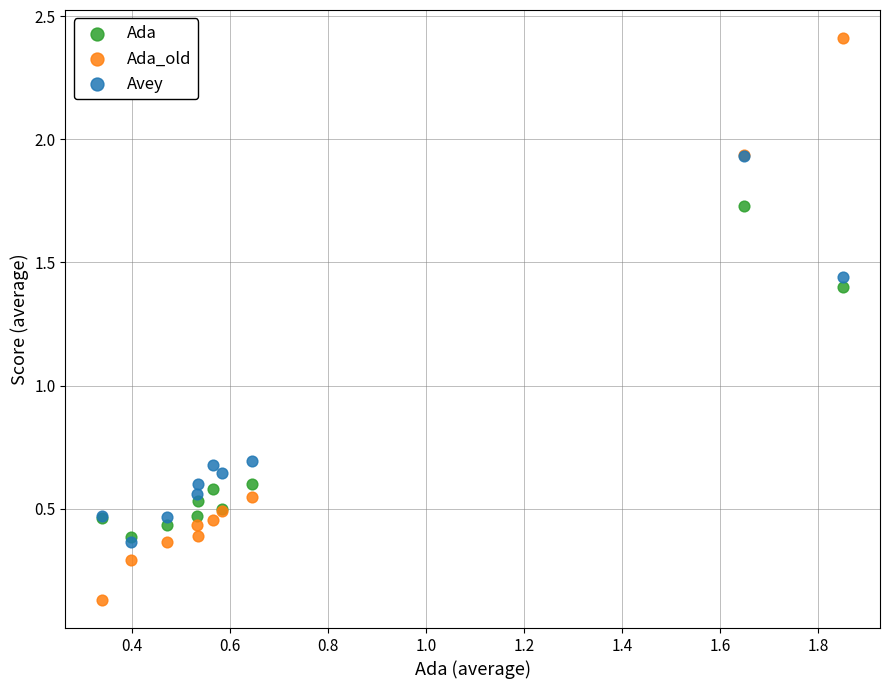

What are all the series names shown in the legend?

Ada, Ada_old, Avey